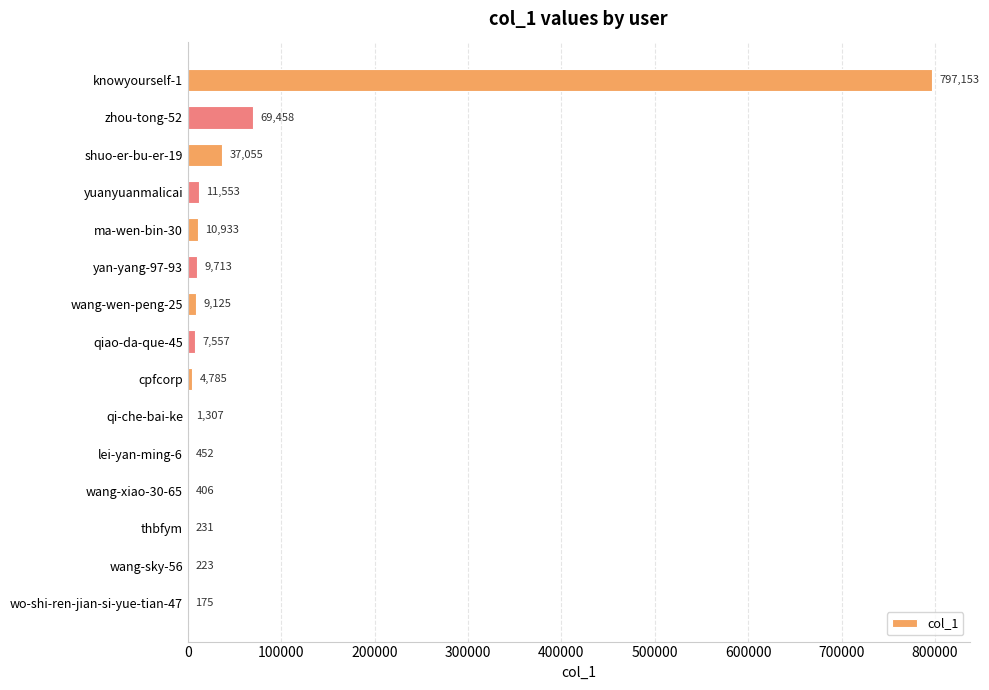

The value at ma-wen-bin-30 is 10933. True or false?

True